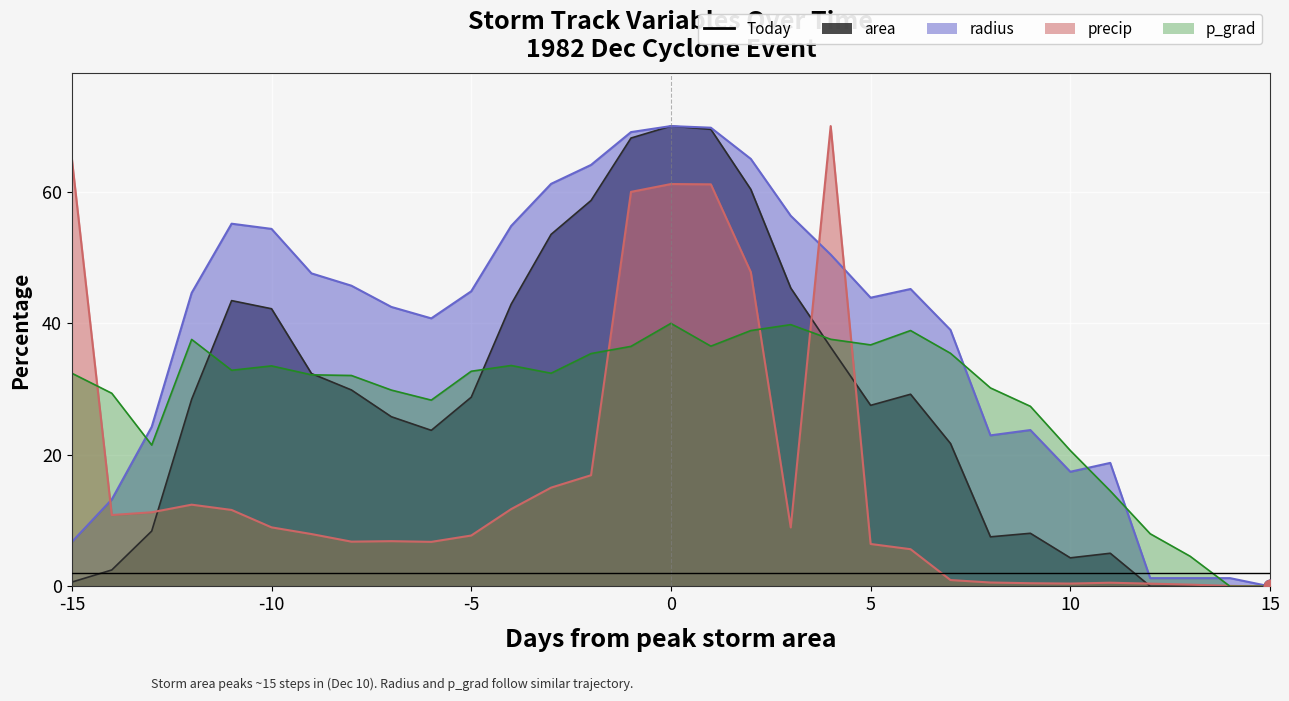

At how many categories does at least one series exceed 46?

13